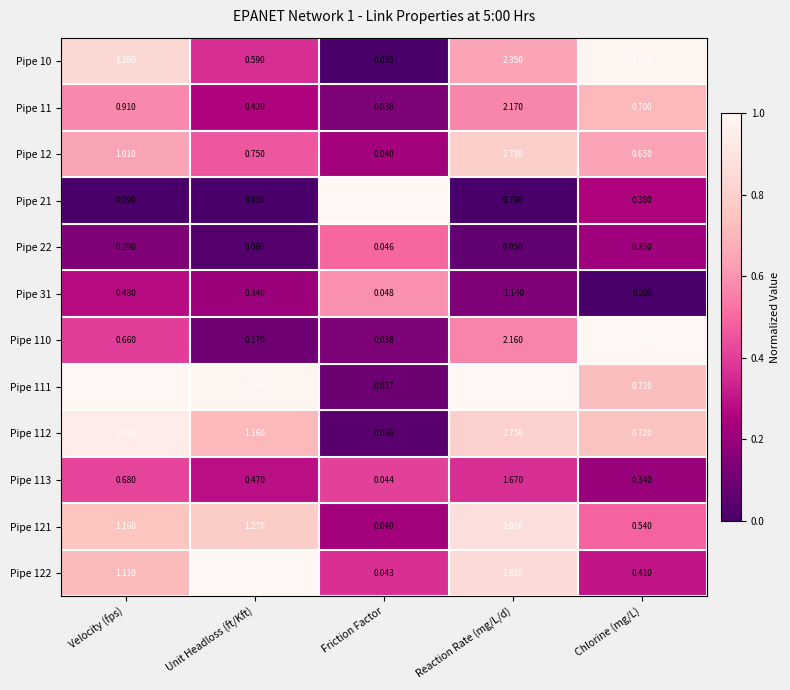

At which category does the chart reach its minimum across all series?

Unit Headloss (ft/Kft)